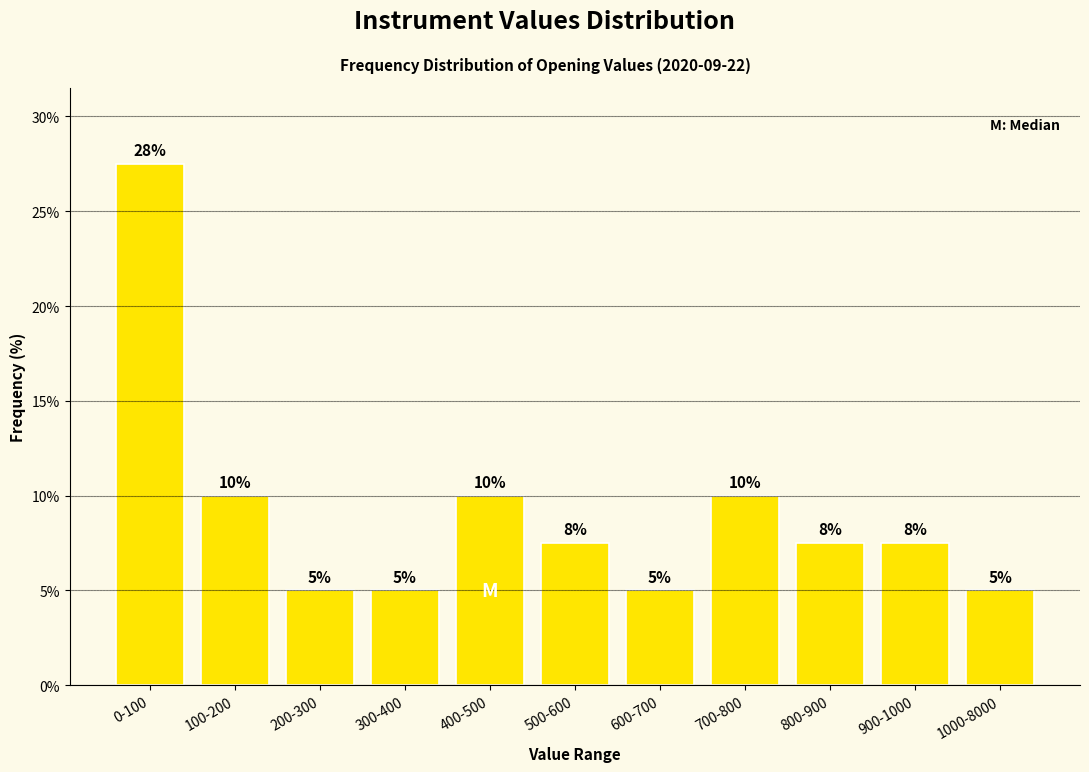

At which label does the data first exceed 7?

0-100